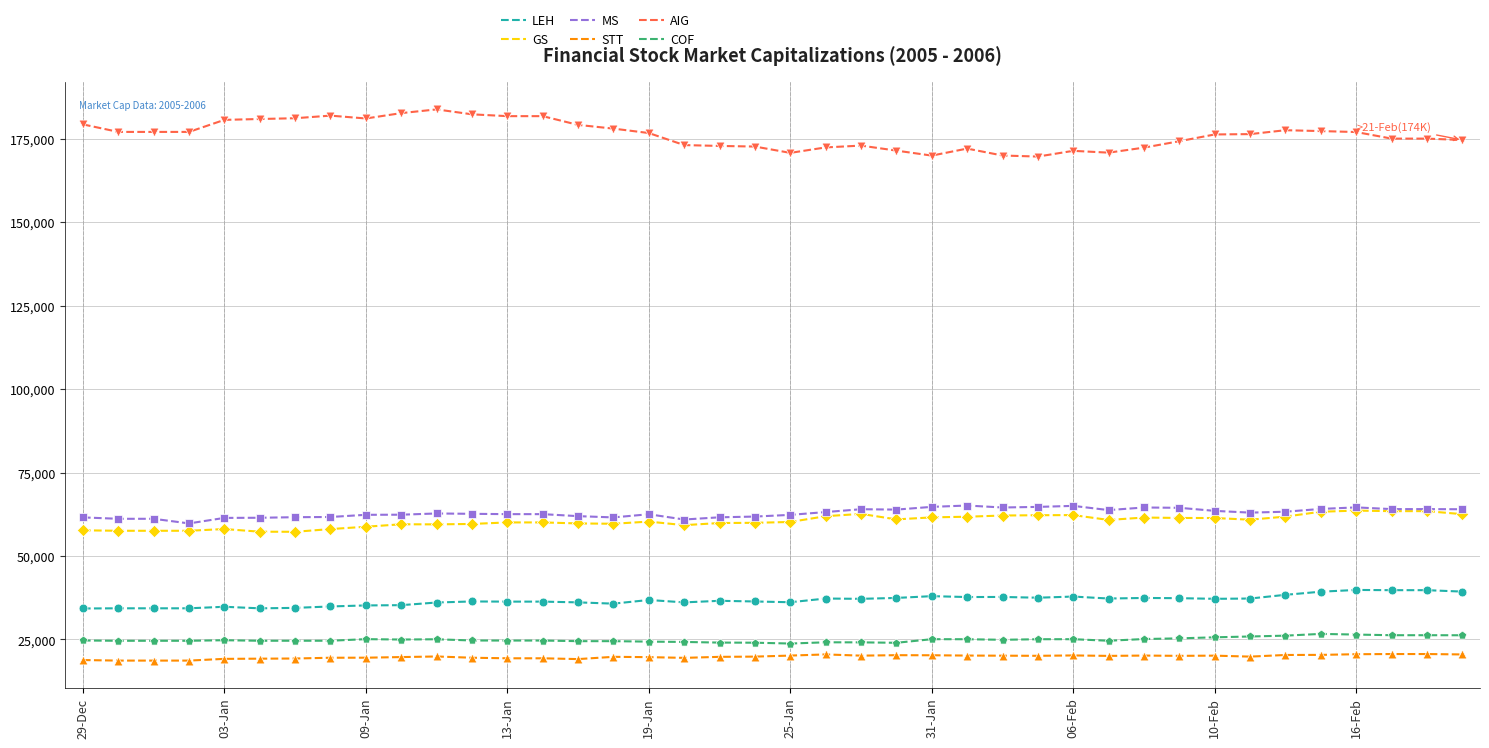

At how many categories does at least one series exceed 150277?

40